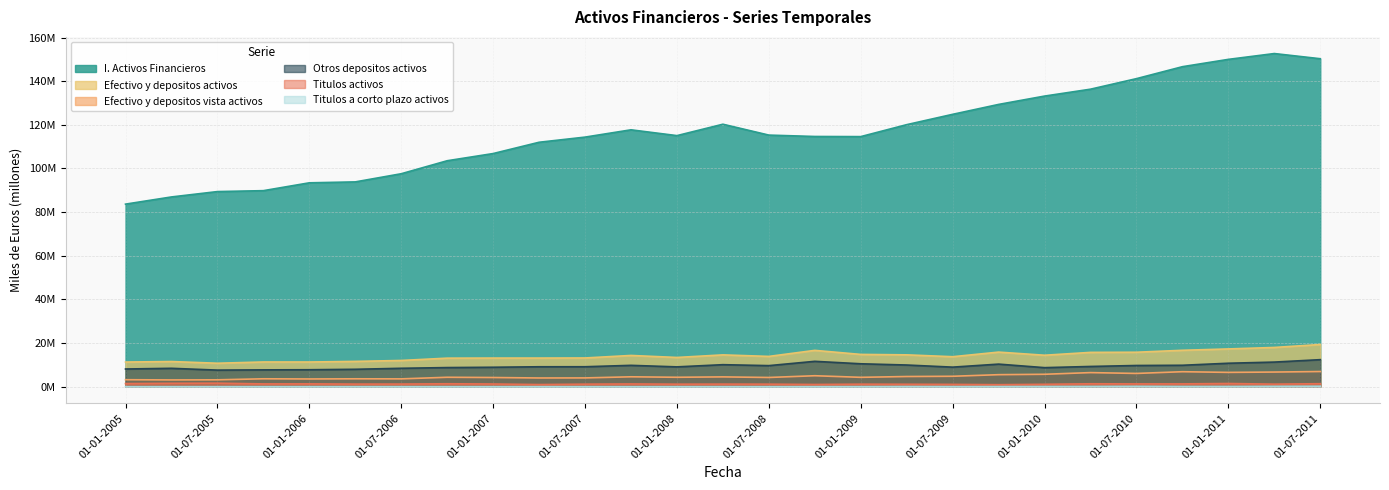

How many lines are shown in the chart?

6